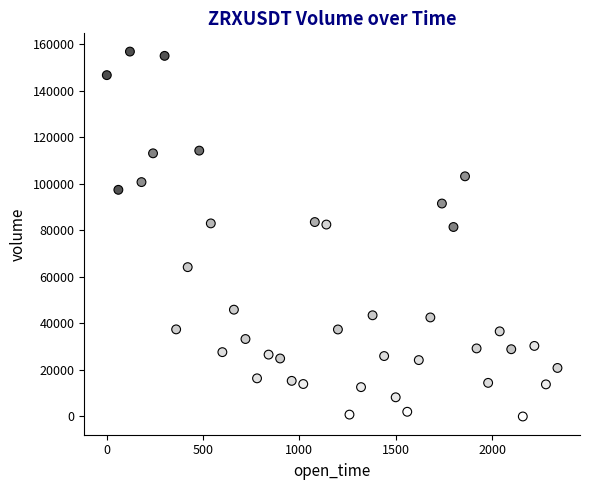

What is the range of X values (max minus min)?

2340.0